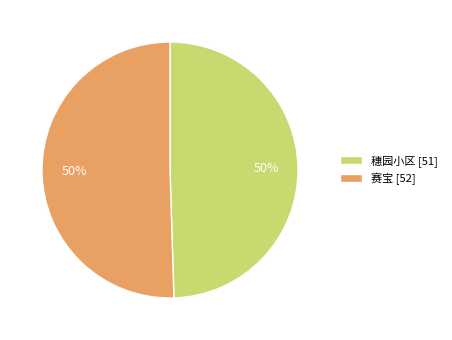

Combined, do 赛宝 and 穗园小区 account for over 50%?

Yes